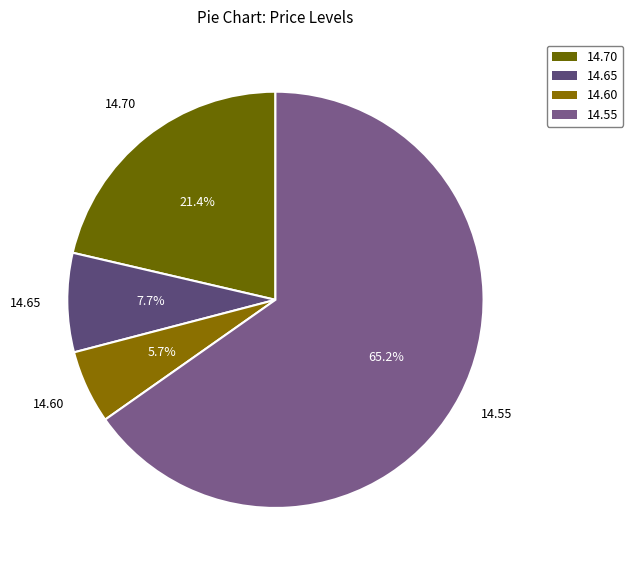

How many slices are in this pie chart?

4